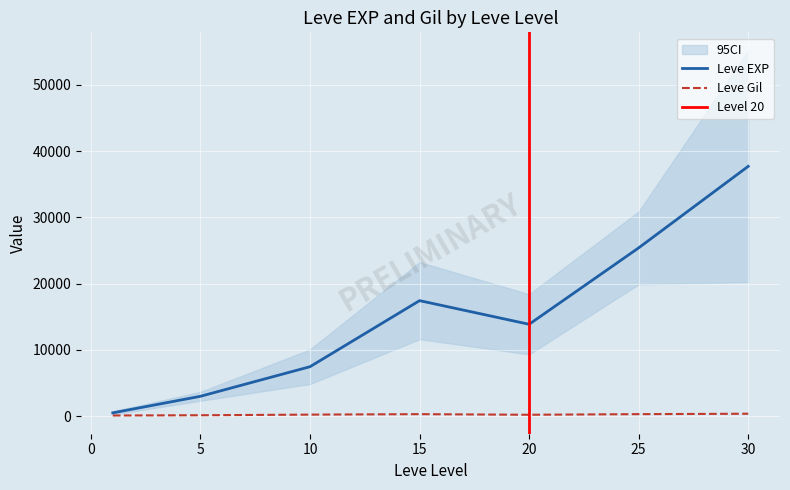

Reading right to left, transcribe all the data shown in this chart.

Leve EXP: 25900	31330	25900	67730	18490	36390	25250	21830	25250	25250	10710	8990	21600	18290	12960	10710	24790	13040	10100	24790	13040	18910	6880	9990	2230	7880	7880	9990	3600	1980	3600	3040	2230	3600	630	630	720	450	1	630
Leve Gil: 355	151	532	463	277	485	298	268	252	296	292	105	290	192	166	280	529	173	223	529	173	245	288	293	168	250	288	168	139	140	139	169	170	139	112	113	112	112	116	113
Leve Level: 30	30	30	30	25	25	25	25	25	25	20	20	20	20	20	20	15	15	15	15	15	15	10	10	10	10	10	10	5	5	5	5	5	5	1	1	1	1	1	1